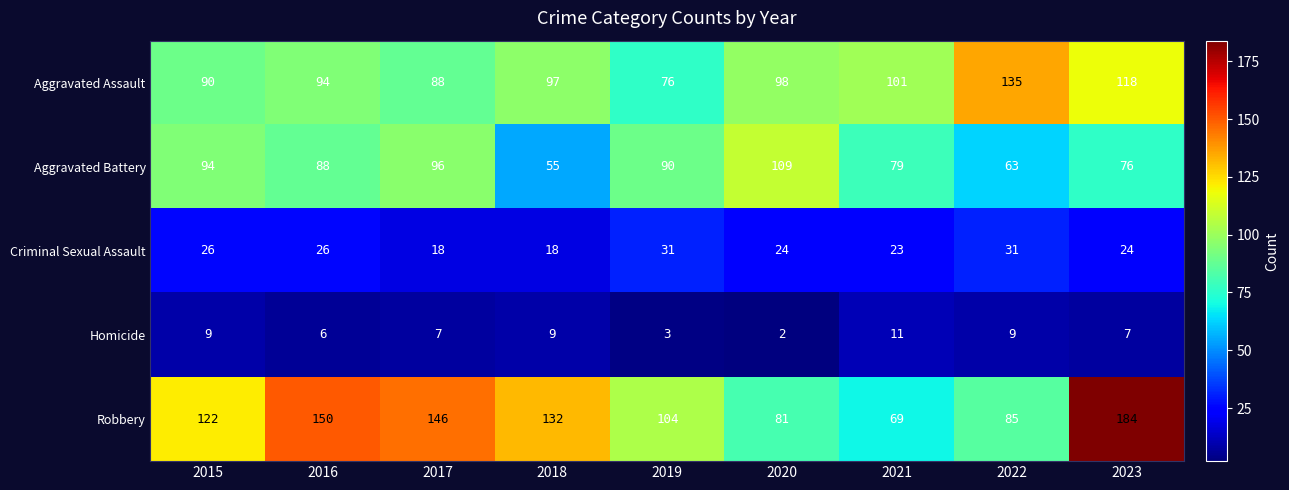

At how many categories does at least one series exceed 67?

9